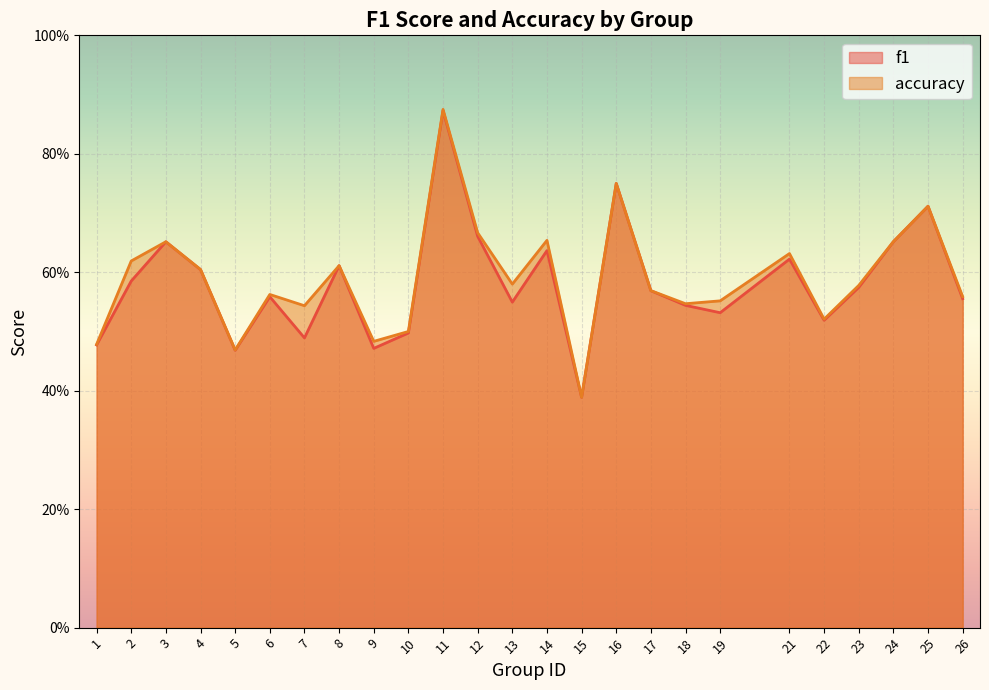

True or false: accuracy and f1 intersect in this chart.

False